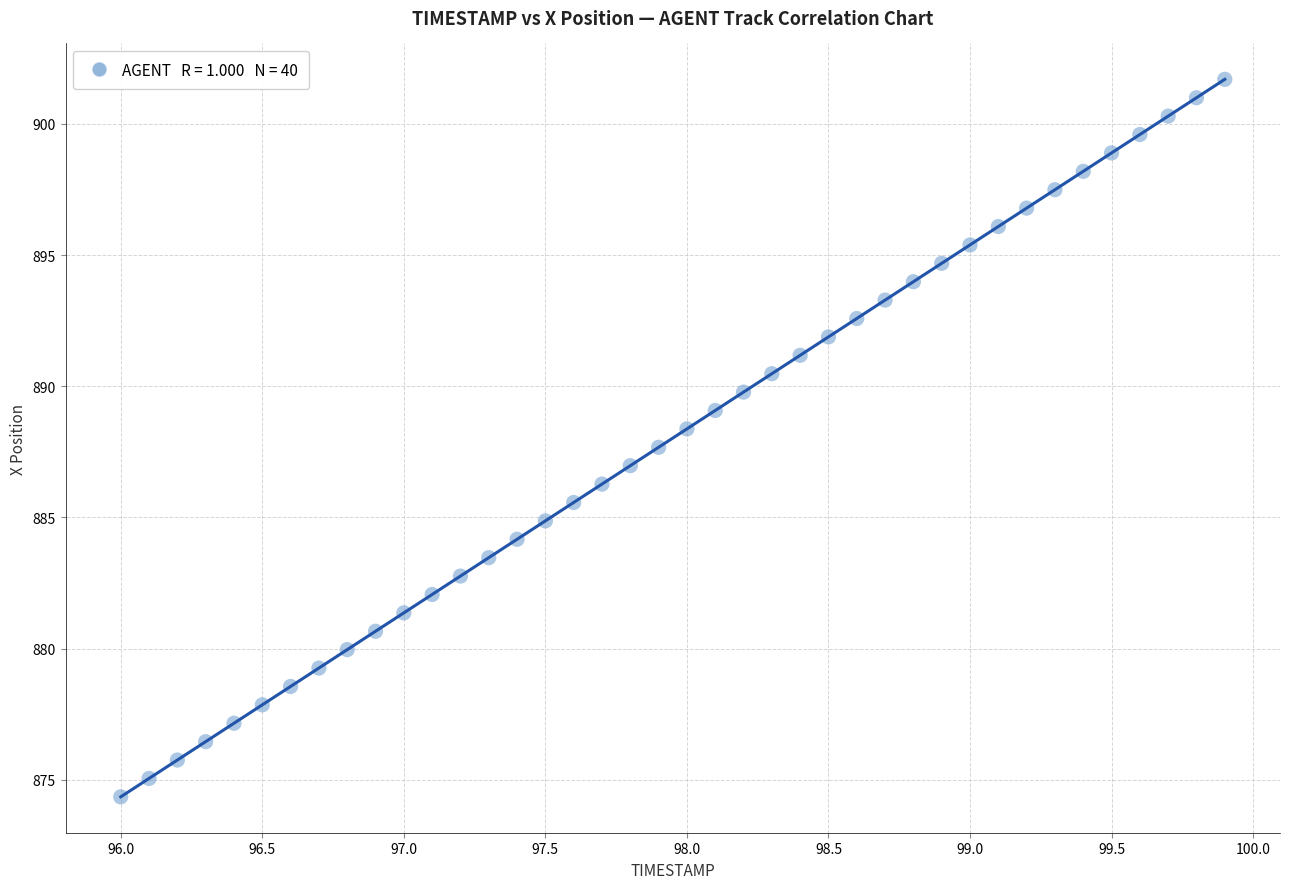

What is the range of X values (max minus min)?

3.9